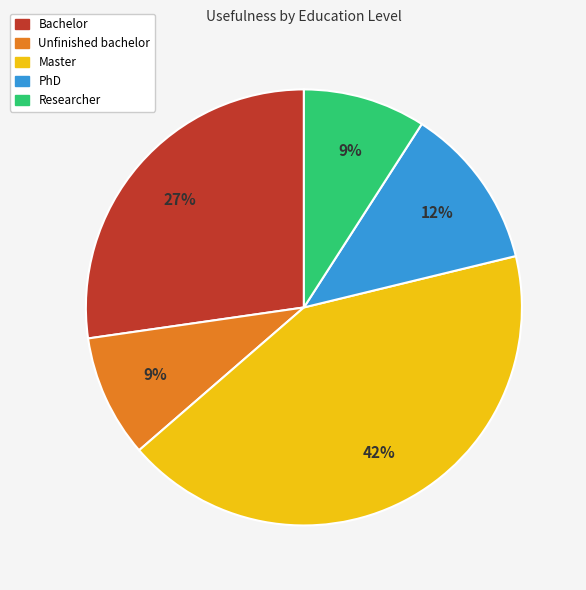

Which slice is the largest?

Master